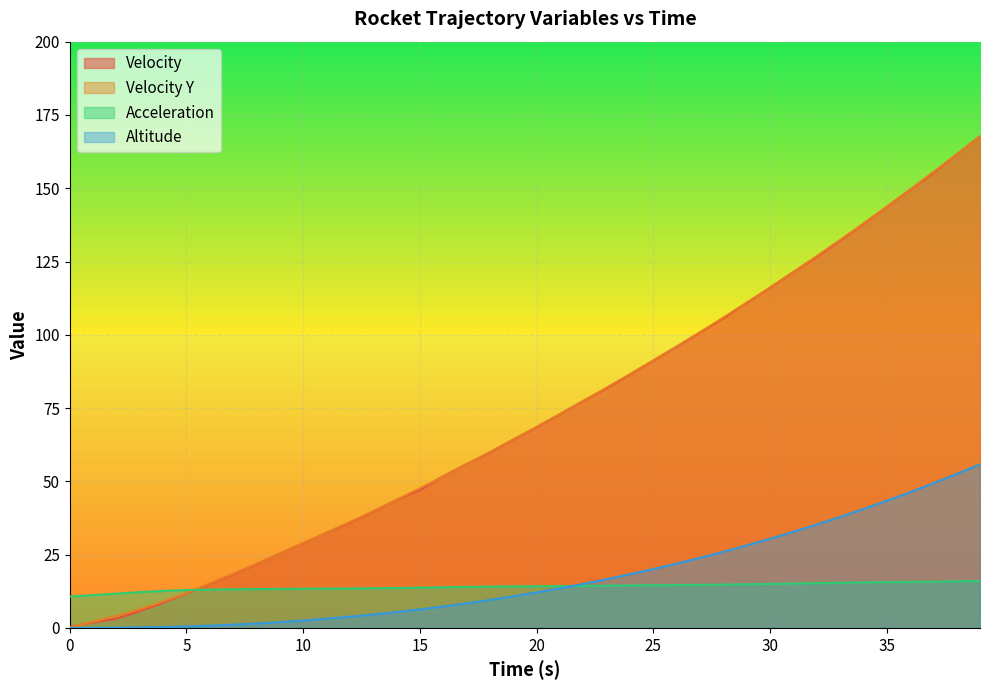

True or false: acceleration and altitude intersect in this chart.

True